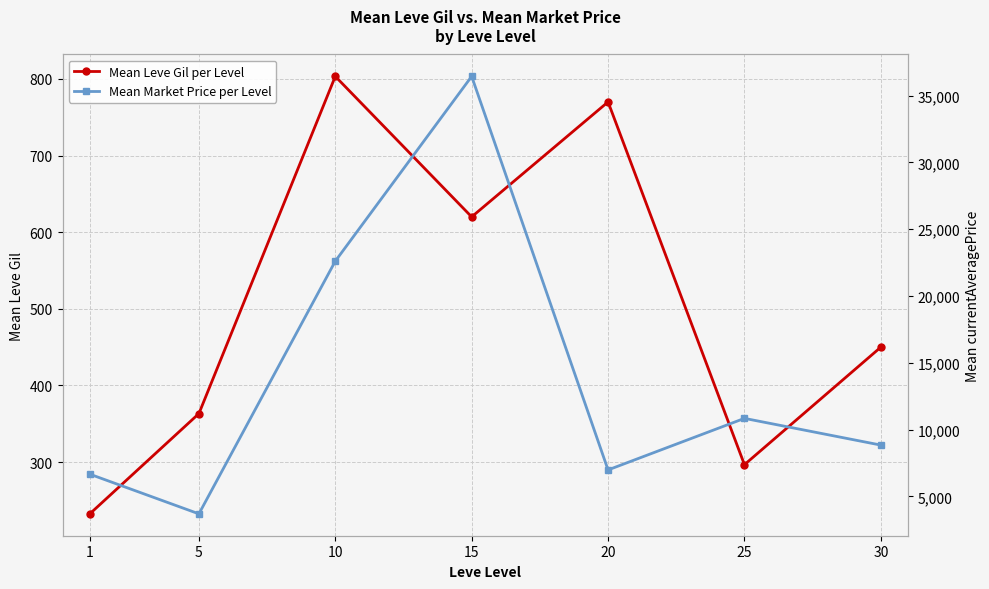

Where is the first local maximum for Mean Leve Gil per Level?

10